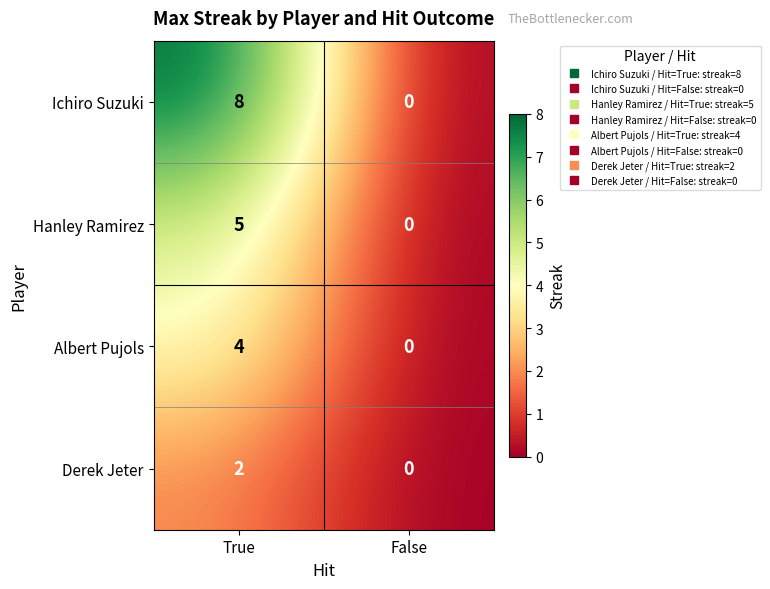

Which series has the widest spread of values?

Ichiro Suzuki